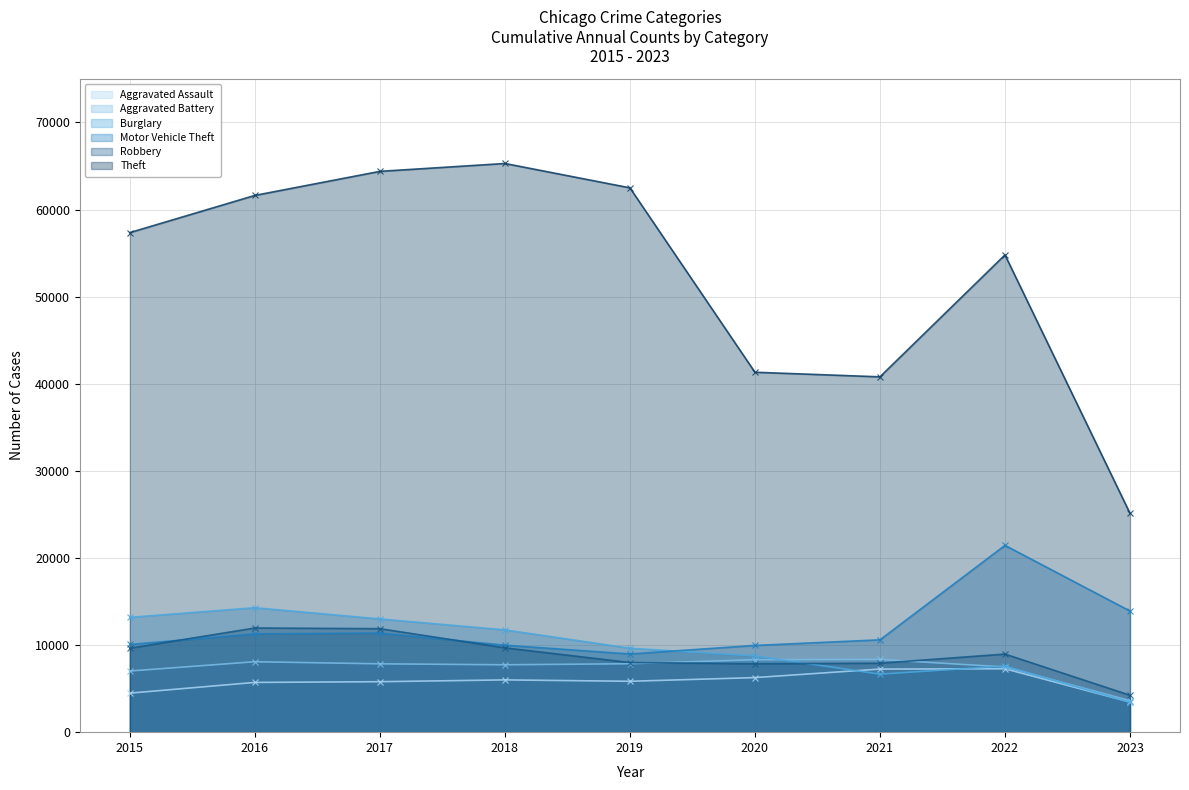

Does the chart display data point markers on the line(s)?

Yes